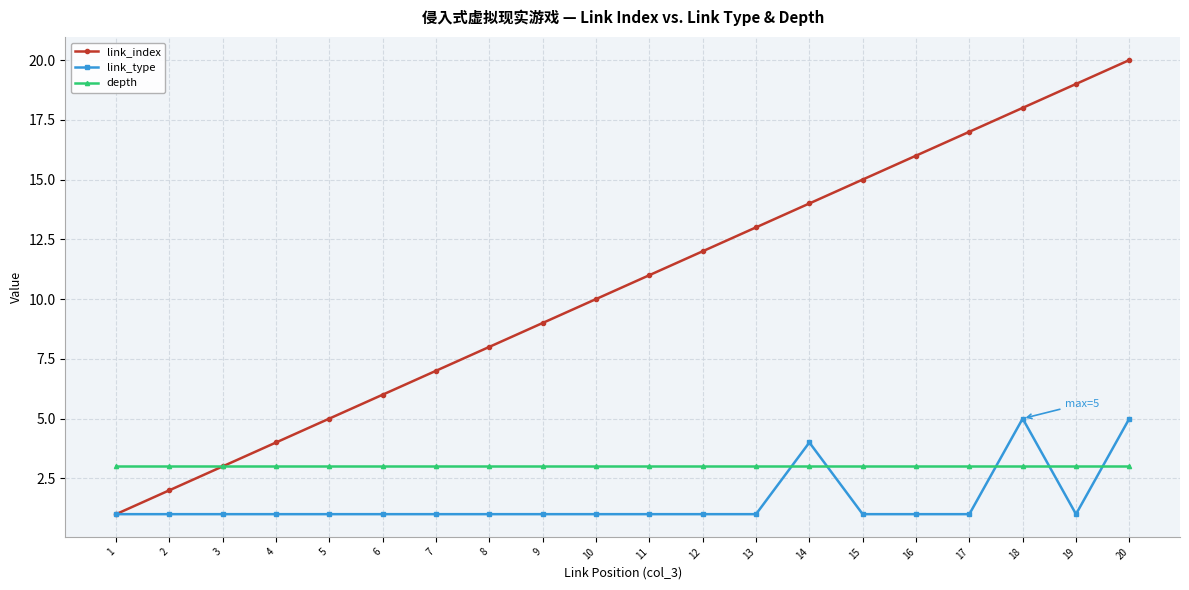

List the series in order of their overall mean, lowest first.

link_type, depth, link_index